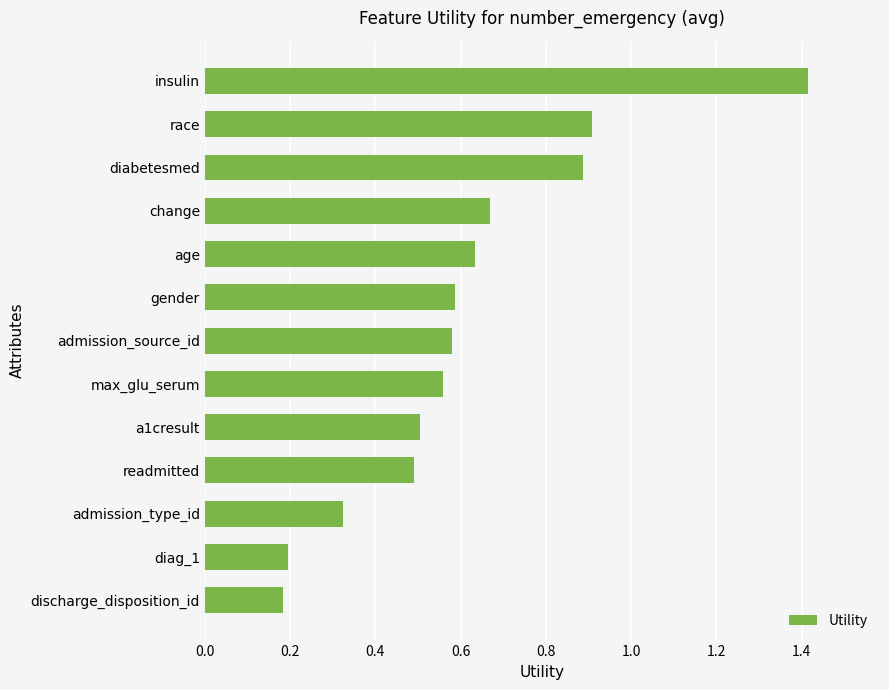

Are the bars grouped side by side (vs. stacked)?

No